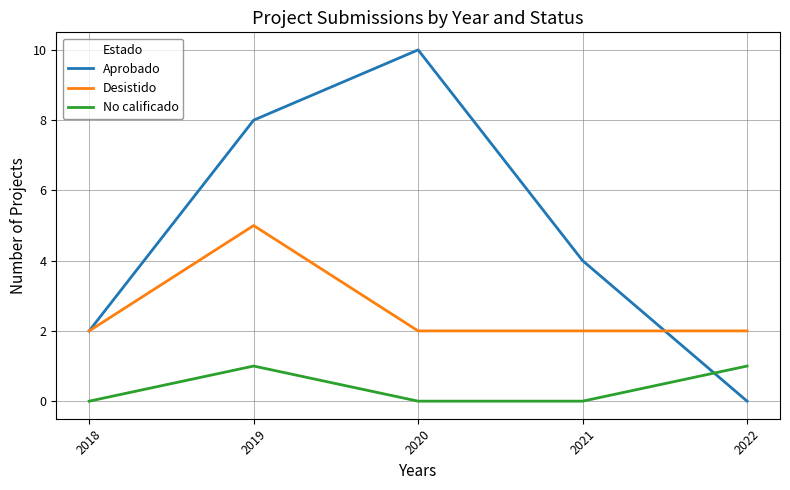

Which series has the largest range (max minus min)?

Aprobado